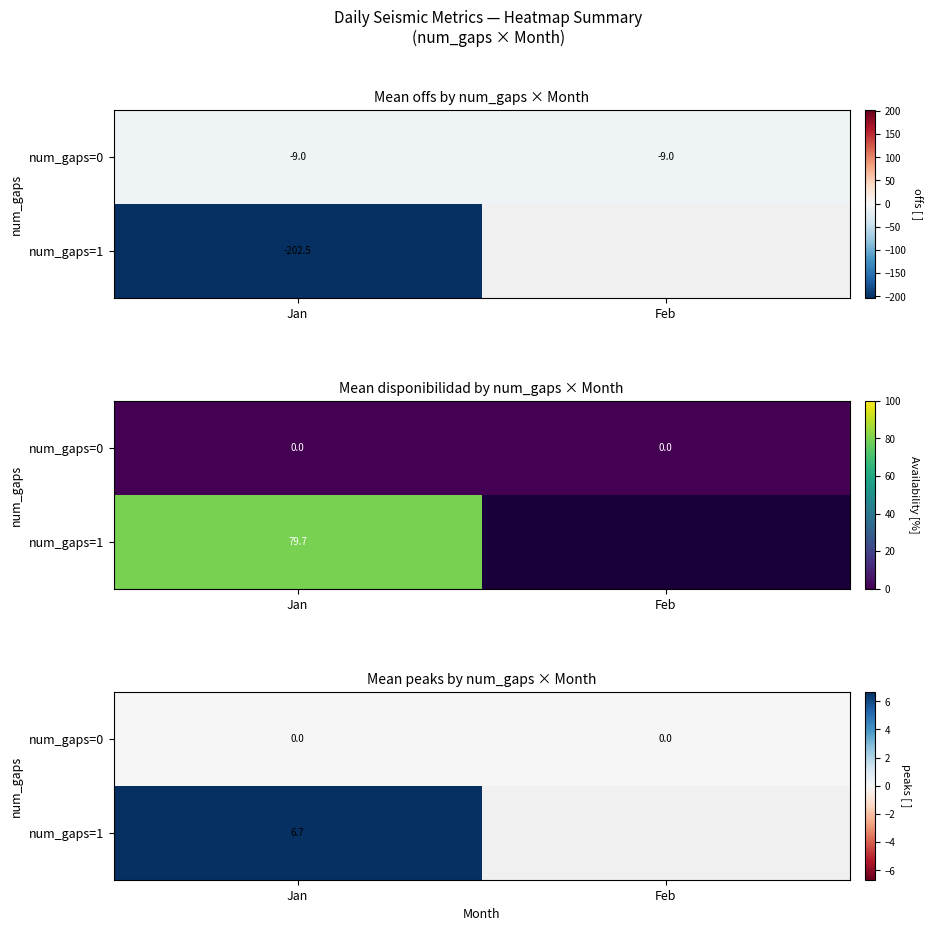

At which category is the sum across all series the highest?

Jan